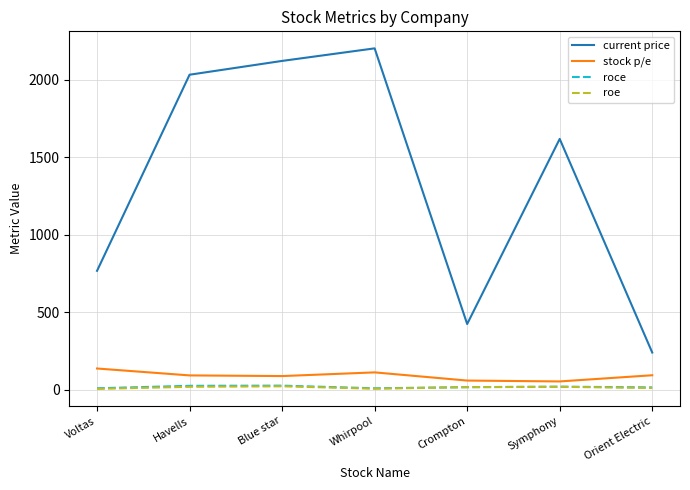

Between Crompton and Orient Electric, which series saw the biggest shift?

current price